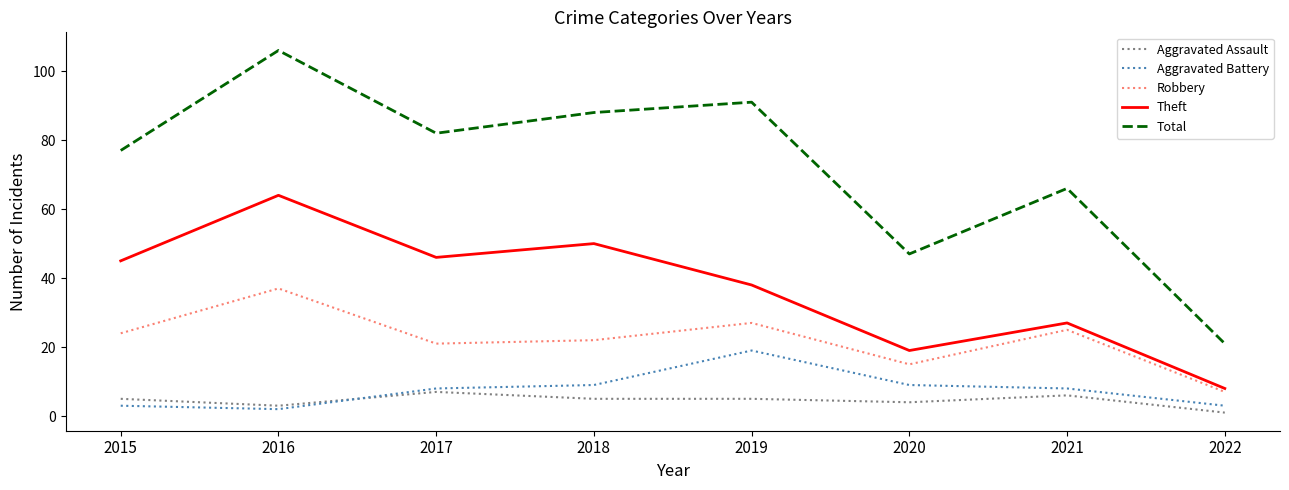

Which category has the highest value across all series?

2016